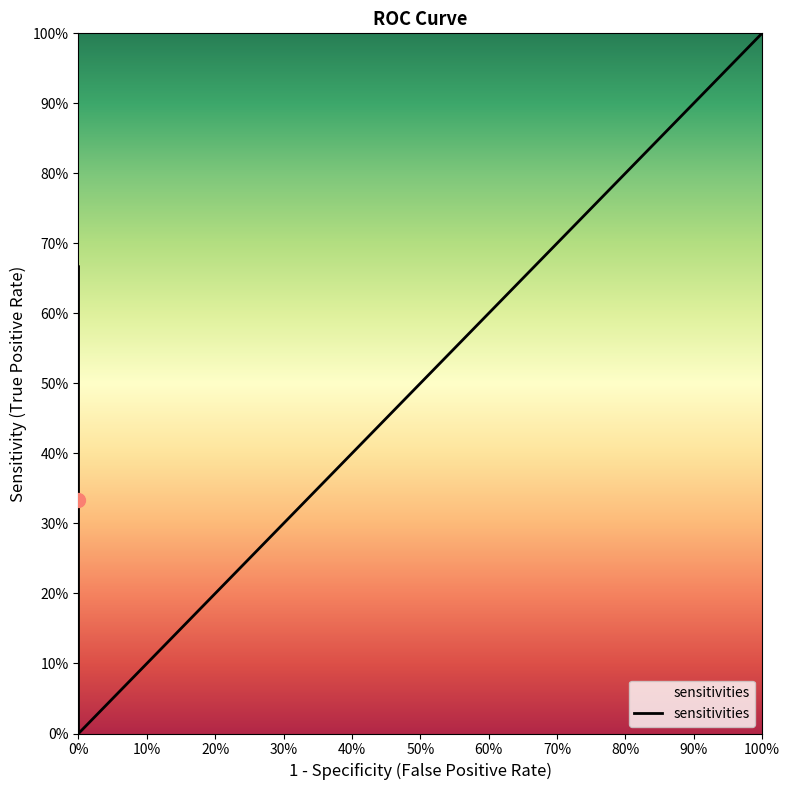

Reading left to right, transcribe all the data shown in this chart.

1.0	0.7	0.3	0.0